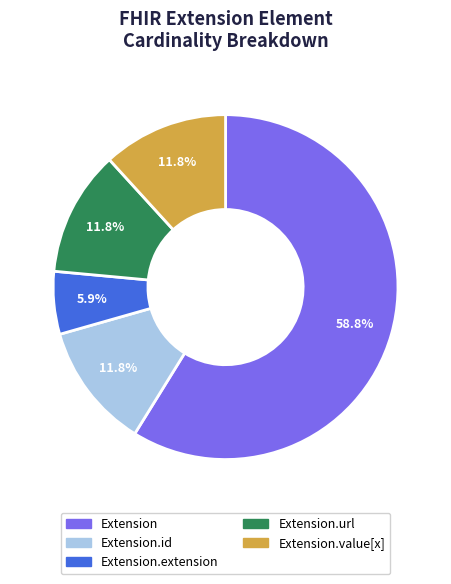

Does any single category account for the majority?

Yes